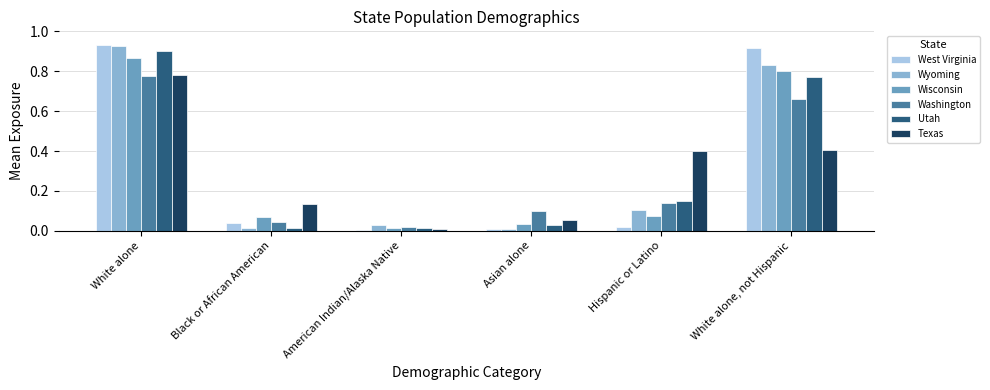

What is the sum of all Washington values?

1.7